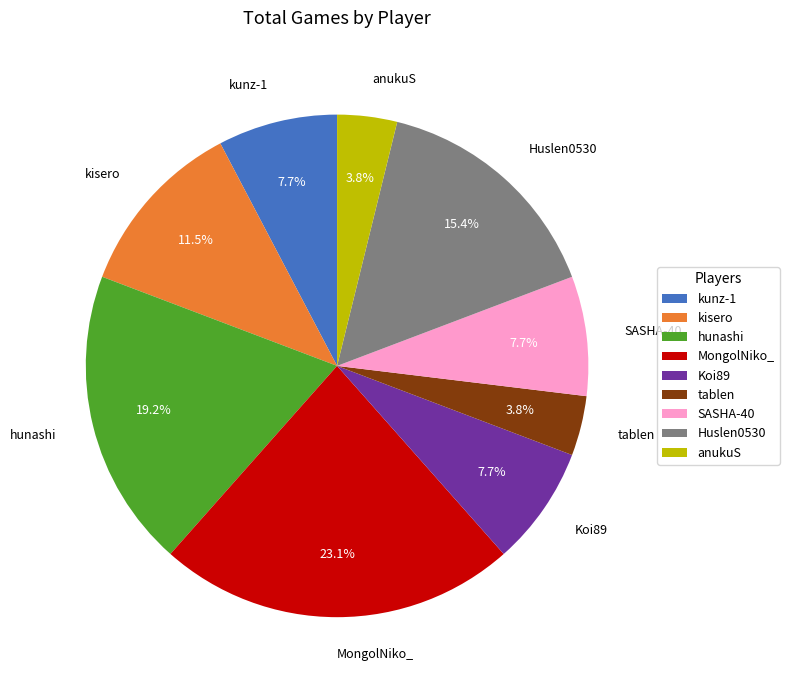

True or false: Koi89 accounts for 8% of the total.

True